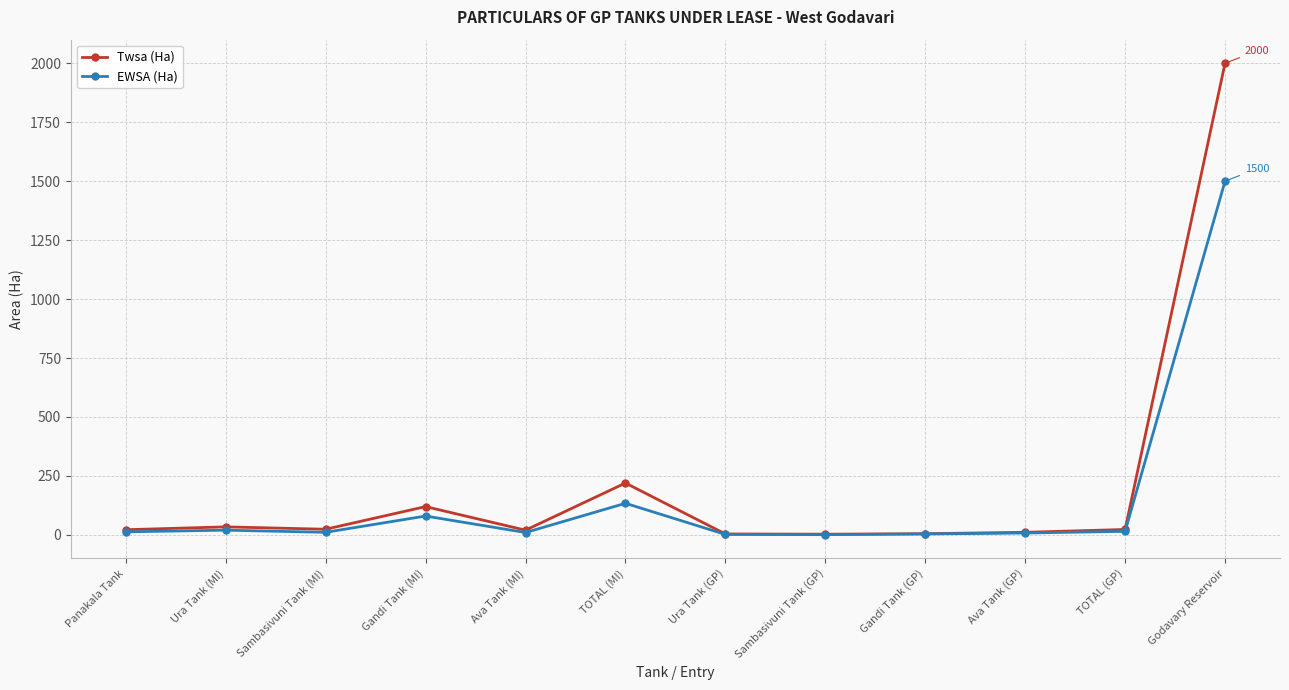

List the series in order of their peak value, highest first.

Twsa (Ha), EWSA (Ha)